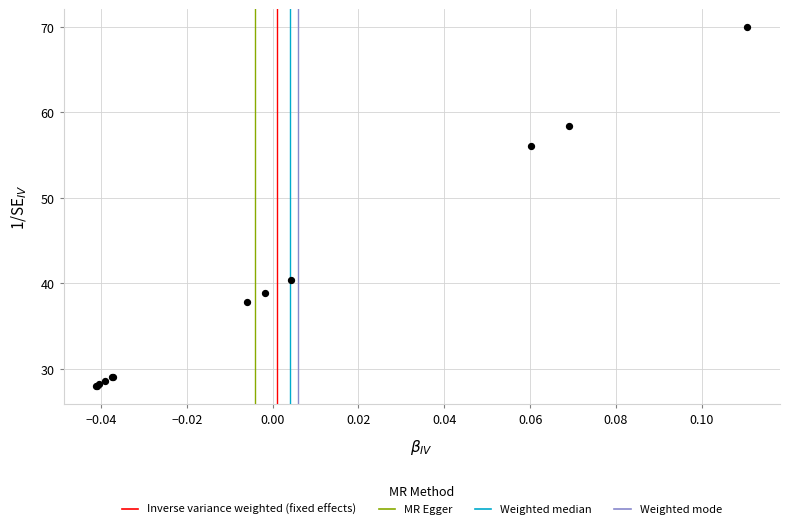

What Y value in the scatter plot is closest to 49?

56.1